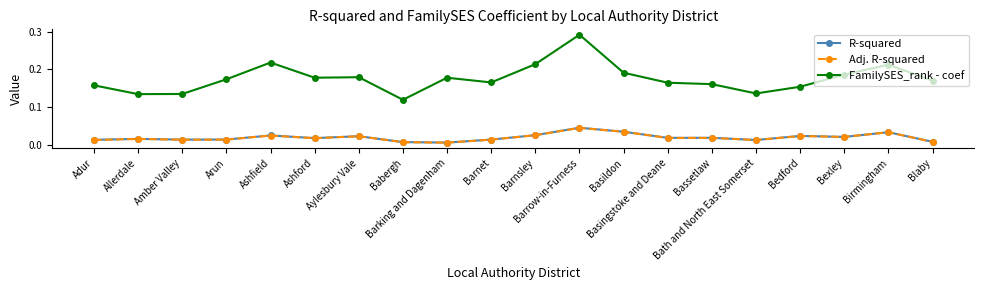

Which series has the largest total across all categories?

FamilySES_rank - coef